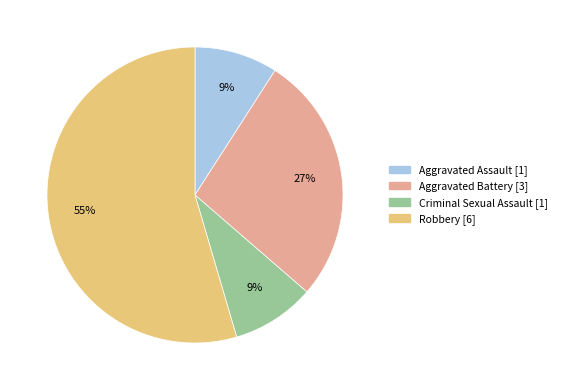

To the nearest percent, what is the combined percentage of Aggravated Battery and Criminal Sexual Assault?

36%